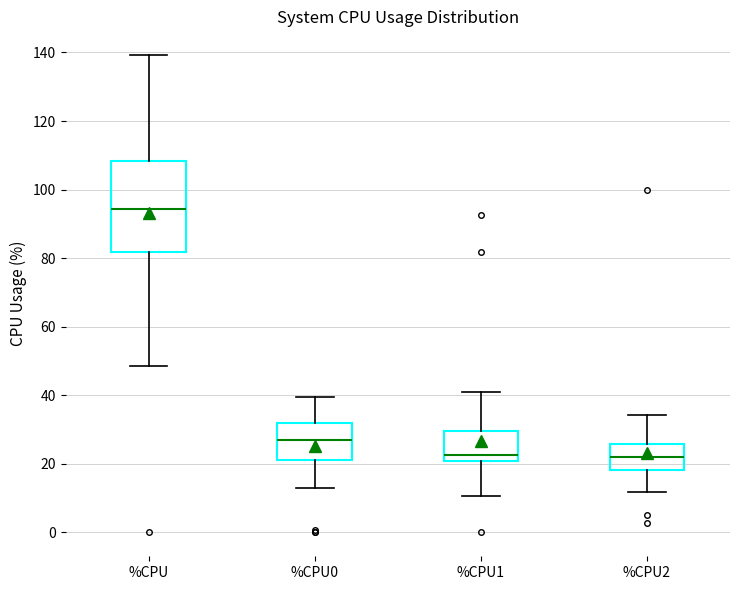

Where does the lower whisker of the box for %CPU0 end on the y-axis? The values are not printed on the chart, so give them approximately, as read against the axis.

12